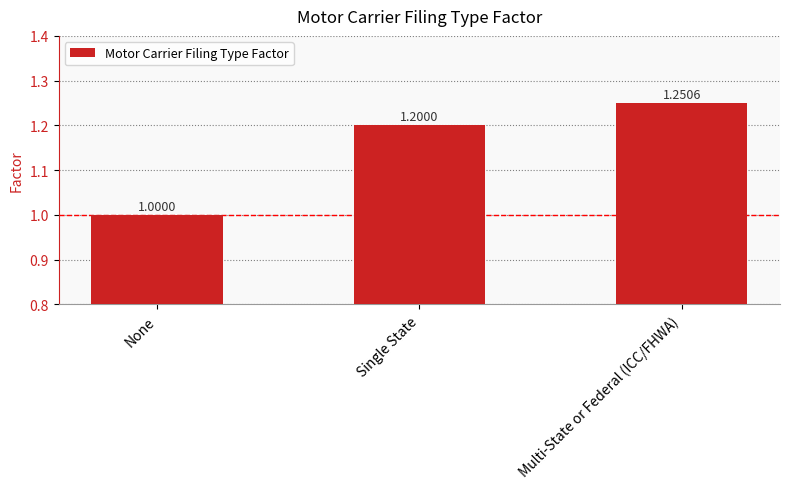

What is the value of the 1st bar from the left?

1.0